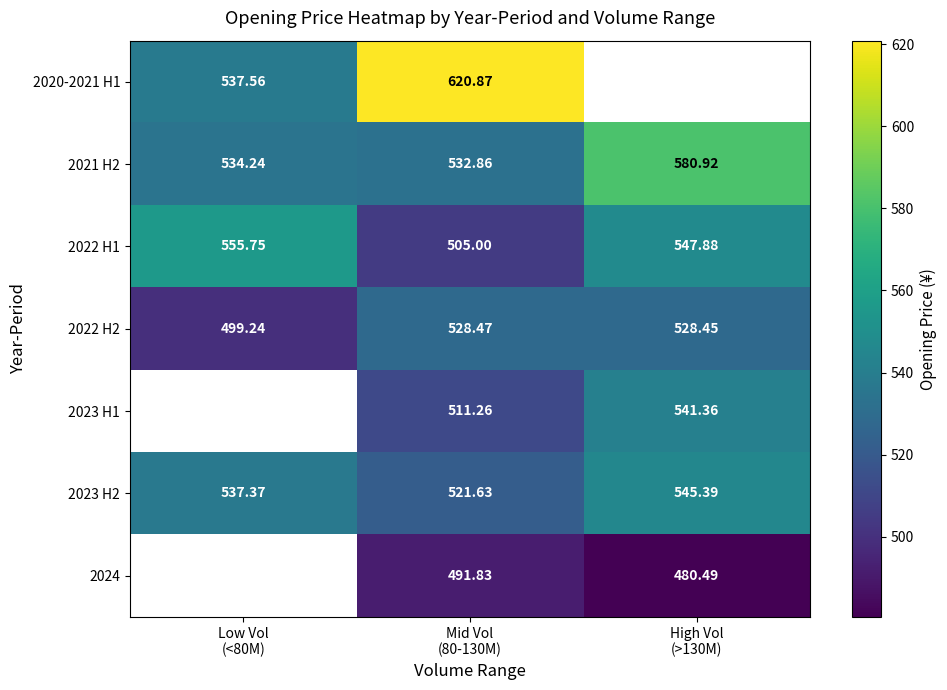

What is the difference between the 2022 H1 values at Low Vol (<80M) and Mid Vol (80-130M)?

50.8